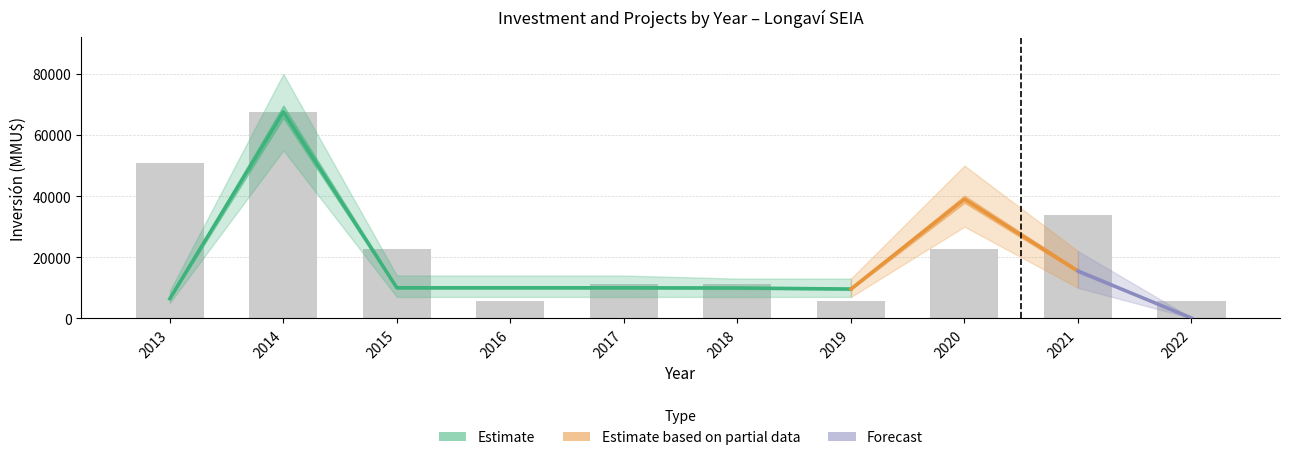

What is the sum of the values at 2021 and 2019?

39439.2